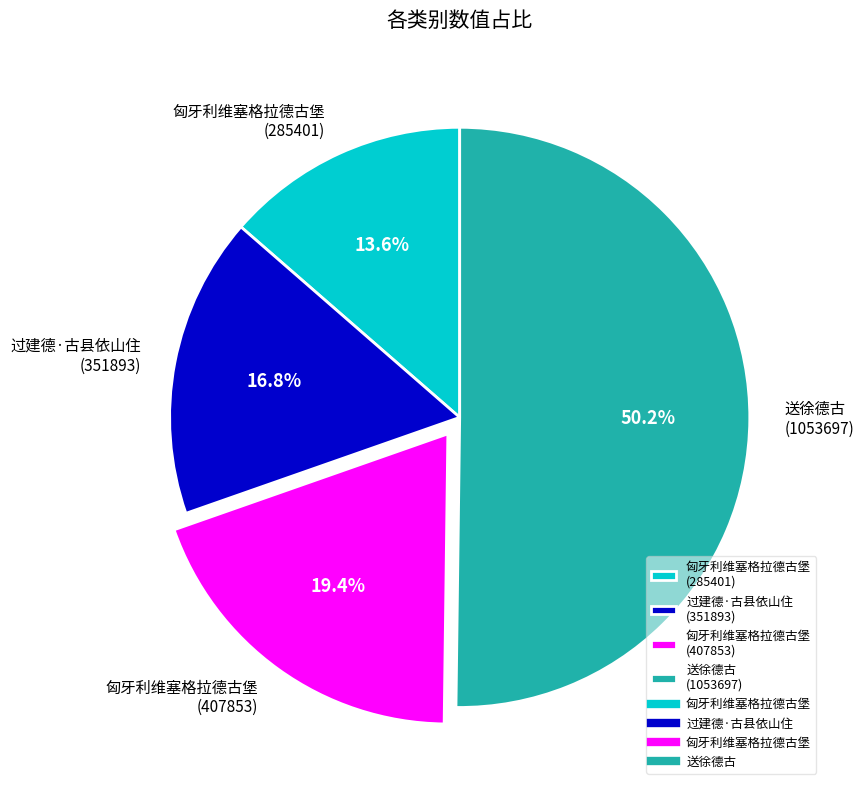

Count the number of slices in the pie.

4